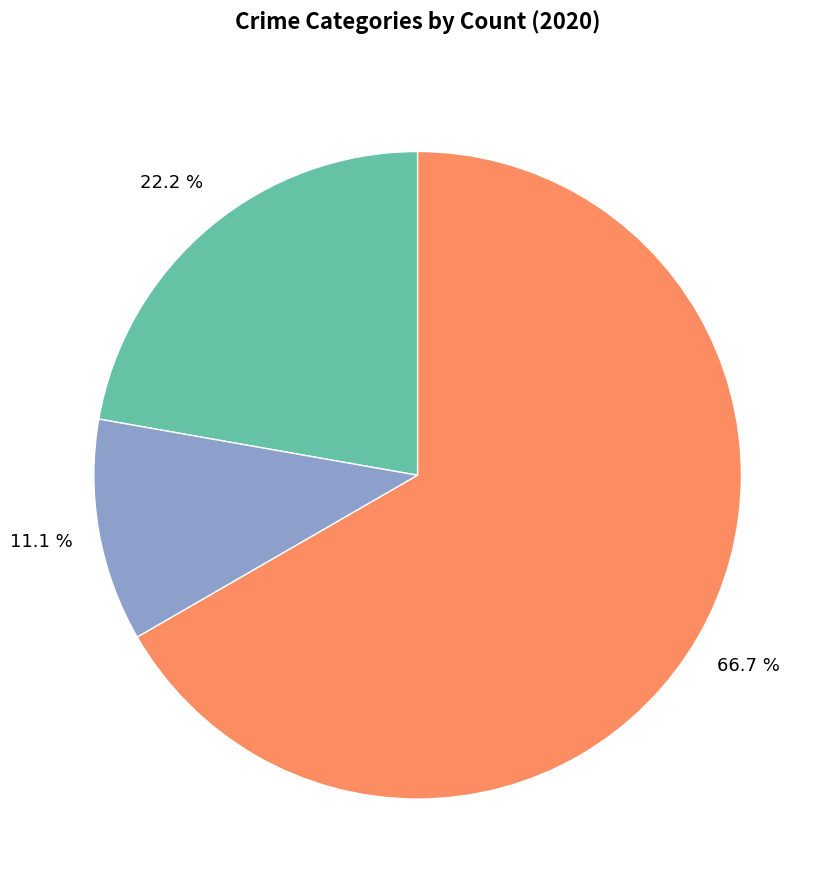

How many slices are in this pie chart?

3